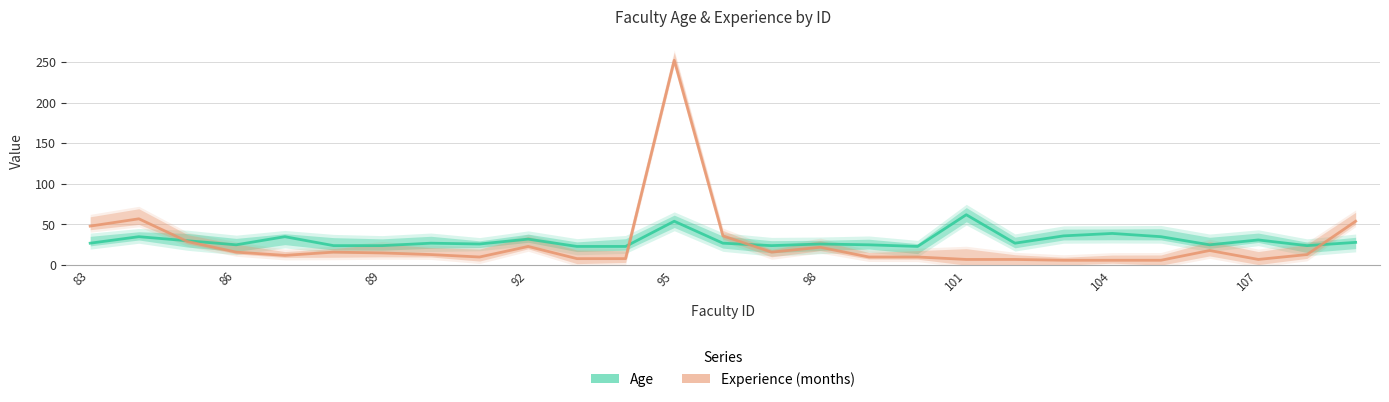

The value of Experience (months) at 98 is 39. True or false?

False